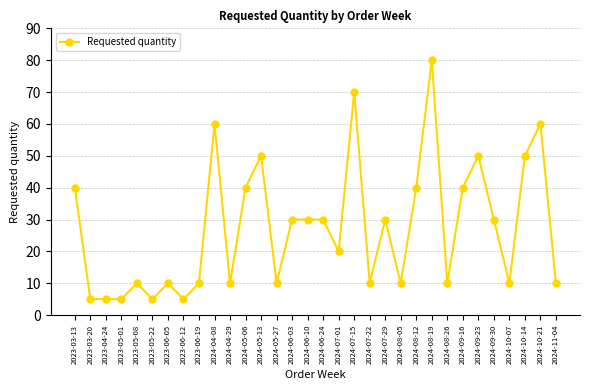

What is the label of the 18th point from the right?

2024-06-03